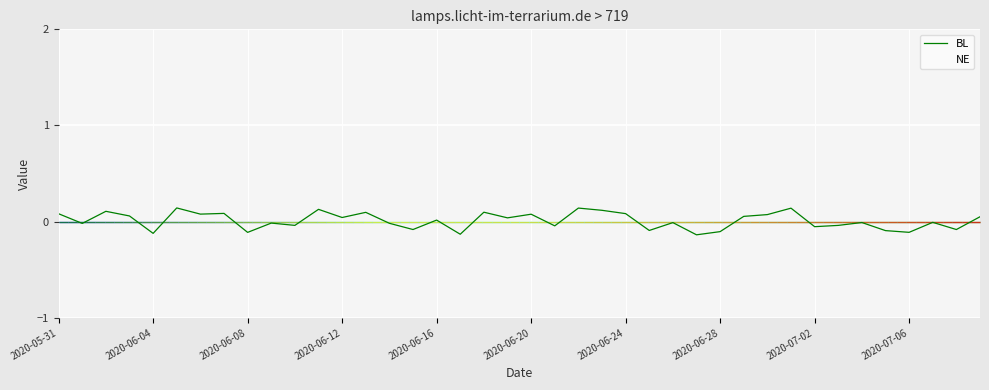

The value of BL at 2020-06-20 is 0.1. True or false?

True